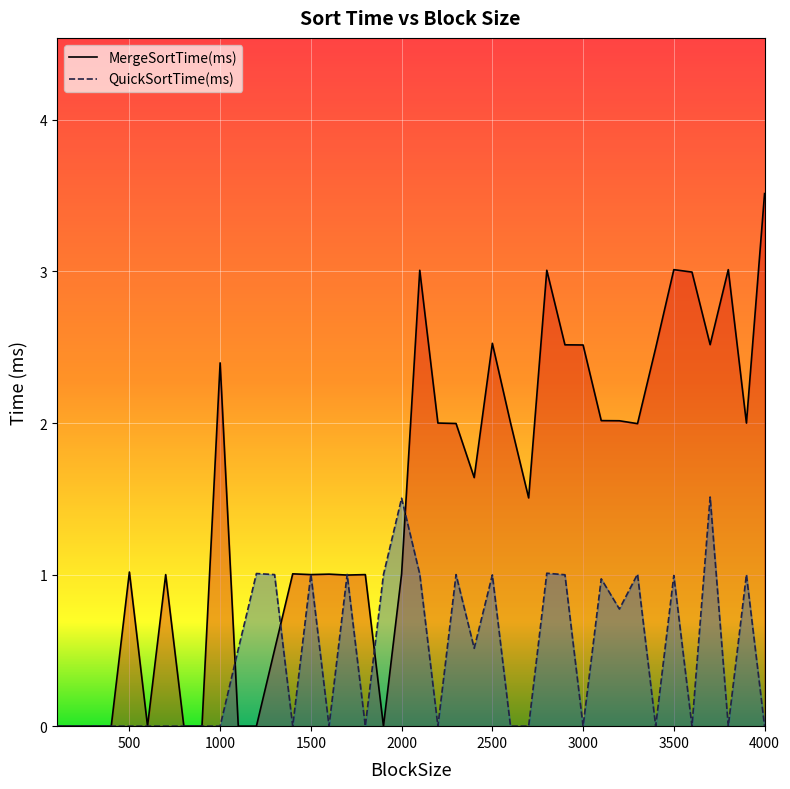

Which series has the widest spread of values?

MergeSortTime(ms)